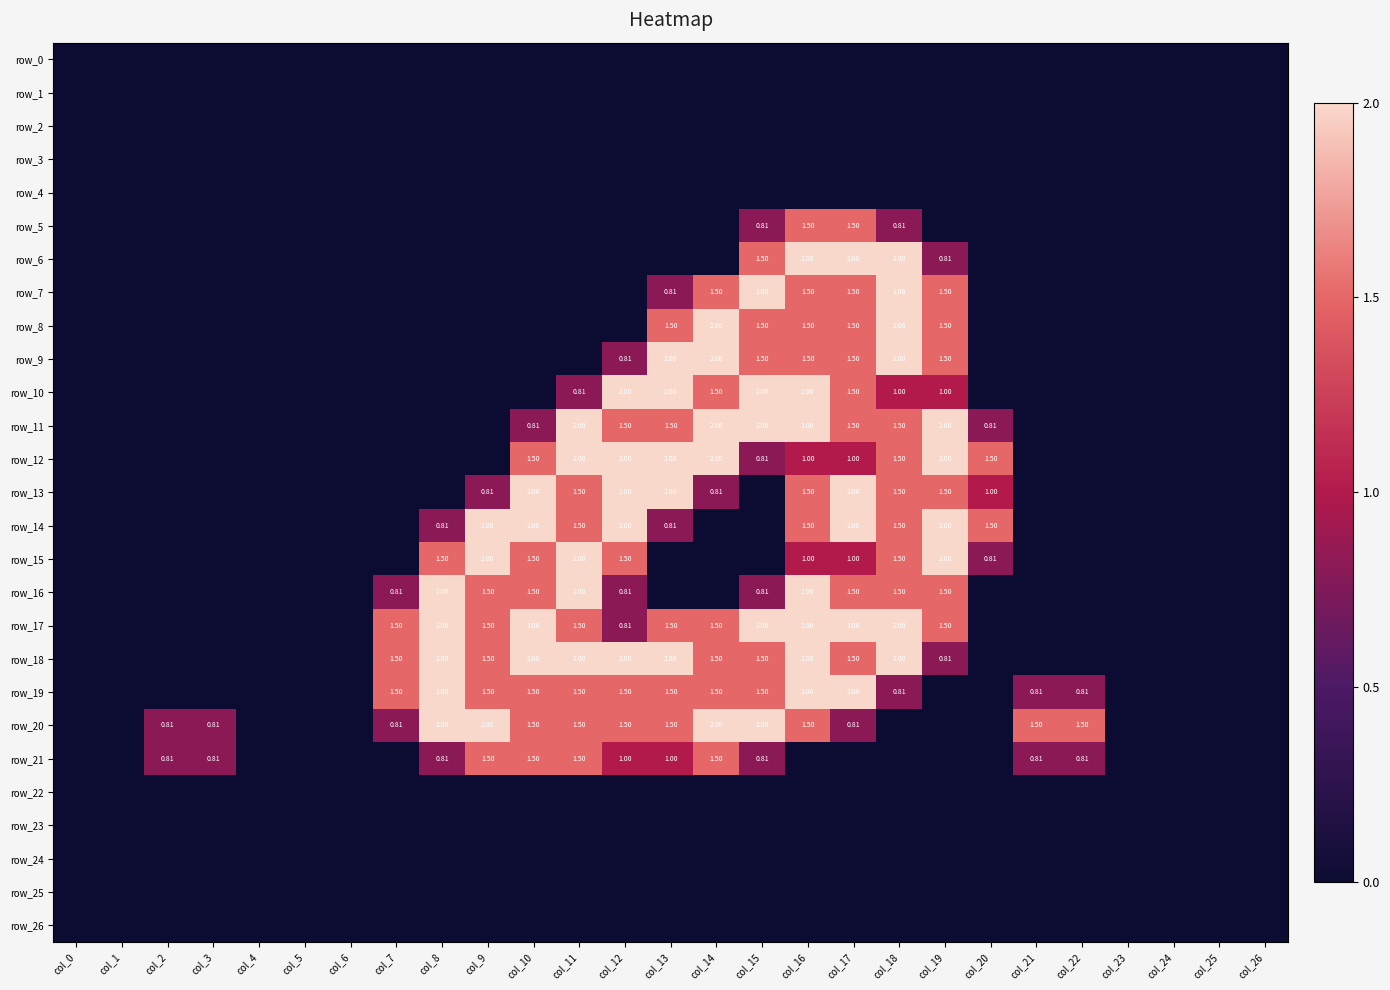

Reading left to right, list all the values displayed in this chart.

row_0: col_0=0.0	col_1=0.0	col_2=0.0	col_3=0.0	col_4=0.0	col_5=0.0	col_6=0.0	col_7=0.0	col_8=0.0	col_9=0.0	col_10=0.0	col_11=0.0	col_12=0.0	col_13=0.0	col_14=0.0	col_15=0.0	col_16=0.0	col_17=0.0	col_18=0.0	col_19=0.0	col_20=0.0	col_21=0.0	col_22=0.0	col_23=0.0	col_24=0.0	col_25=0.0	col_26=0.0
row_1: col_0=0.0	col_1=0.0	col_2=0.0	col_3=0.0	col_4=0.0	col_5=0.0	col_6=0.0	col_7=0.0	col_8=0.0	col_9=0.0	col_10=0.0	col_11=0.0	col_12=0.0	col_13=0.0	col_14=0.0	col_15=0.0	col_16=0.0	col_17=0.0	col_18=0.0	col_19=0.0	col_20=0.0	col_21=0.0	col_22=0.0	col_23=0.0	col_24=0.0	col_25=0.0	col_26=0.0
row_2: col_0=0.0	col_1=0.0	col_2=0.0	col_3=0.0	col_4=0.0	col_5=0.0	col_6=0.0	col_7=0.0	col_8=0.0	col_9=0.0	col_10=0.0	col_11=0.0	col_12=0.0	col_13=0.0	col_14=0.0	col_15=0.0	col_16=0.0	col_17=0.0	col_18=0.0	col_19=0.0	col_20=0.0	col_21=0.0	col_22=0.0	col_23=0.0	col_24=0.0	col_25=0.0	col_26=0.0
row_3: col_0=0.0	col_1=0.0	col_2=0.0	col_3=0.0	col_4=0.0	col_5=0.0	col_6=0.0	col_7=0.0	col_8=0.0	col_9=0.0	col_10=0.0	col_11=0.0	col_12=0.0	col_13=0.0	col_14=0.0	col_15=0.0	col_16=0.0	col_17=0.0	col_18=0.0	col_19=0.0	col_20=0.0	col_21=0.0	col_22=0.0	col_23=0.0	col_24=0.0	col_25=0.0	col_26=0.0
row_4: col_0=0.0	col_1=0.0	col_2=0.0	col_3=0.0	col_4=0.0	col_5=0.0	col_6=0.0	col_7=0.0	col_8=0.0	col_9=0.0	col_10=0.0	col_11=0.0	col_12=0.0	col_13=0.0	col_14=0.0	col_15=0.0	col_16=0.0	col_17=0.0	col_18=0.0	col_19=0.0	col_20=0.0	col_21=0.0	col_22=0.0	col_23=0.0	col_24=0.0	col_25=0.0	col_26=0.0
row_5: col_0=0.0	col_1=0.0	col_2=0.0	col_3=0.0	col_4=0.0	col_5=0.0	col_6=0.0	col_7=0.0	col_8=0.0	col_9=0.0	col_10=0.0	col_11=0.0	col_12=0.0	col_13=0.0	col_14=0.0	col_15=0.8	col_16=1.5	col_17=1.5	col_18=0.8	col_19=0.0	col_20=0.0	col_21=0.0	col_22=0.0	col_23=0.0	col_24=0.0	col_25=0.0	col_26=0.0
row_6: col_0=0.0	col_1=0.0	col_2=0.0	col_3=0.0	col_4=0.0	col_5=0.0	col_6=0.0	col_7=0.0	col_8=0.0	col_9=0.0	col_10=0.0	col_11=0.0	col_12=0.0	col_13=0.0	col_14=0.0	col_15=1.5	col_16=2.0	col_17=2.0	col_18=2.0	col_19=0.8	col_20=0.0	col_21=0.0	col_22=0.0	col_23=0.0	col_24=0.0	col_25=0.0	col_26=0.0
row_7: col_0=0.0	col_1=0.0	col_2=0.0	col_3=0.0	col_4=0.0	col_5=0.0	col_6=0.0	col_7=0.0	col_8=0.0	col_9=0.0	col_10=0.0	col_11=0.0	col_12=0.0	col_13=0.8	col_14=1.5	col_15=2.0	col_16=1.5	col_17=1.5	col_18=2.0	col_19=1.5	col_20=0.0	col_21=0.0	col_22=0.0	col_23=0.0	col_24=0.0	col_25=0.0	col_26=0.0
row_8: col_0=0.0	col_1=0.0	col_2=0.0	col_3=0.0	col_4=0.0	col_5=0.0	col_6=0.0	col_7=0.0	col_8=0.0	col_9=0.0	col_10=0.0	col_11=0.0	col_12=0.0	col_13=1.5	col_14=2.0	col_15=1.5	col_16=1.5	col_17=1.5	col_18=2.0	col_19=1.5	col_20=0.0	col_21=0.0	col_22=0.0	col_23=0.0	col_24=0.0	col_25=0.0	col_26=0.0
row_9: col_0=0.0	col_1=0.0	col_2=0.0	col_3=0.0	col_4=0.0	col_5=0.0	col_6=0.0	col_7=0.0	col_8=0.0	col_9=0.0	col_10=0.0	col_11=0.0	col_12=0.8	col_13=2.0	col_14=2.0	col_15=1.5	col_16=1.5	col_17=1.5	col_18=2.0	col_19=1.5	col_20=0.0	col_21=0.0	col_22=0.0	col_23=0.0	col_24=0.0	col_25=0.0	col_26=0.0
row_10: col_0=0.0	col_1=0.0	col_2=0.0	col_3=0.0	col_4=0.0	col_5=0.0	col_6=0.0	col_7=0.0	col_8=0.0	col_9=0.0	col_10=0.0	col_11=0.8	col_12=2.0	col_13=2.0	col_14=1.5	col_15=2.0	col_16=2.0	col_17=1.5	col_18=1.0	col_19=1.0	col_20=0.0	col_21=0.0	col_22=0.0	col_23=0.0	col_24=0.0	col_25=0.0	col_26=0.0
row_11: col_0=0.0	col_1=0.0	col_2=0.0	col_3=0.0	col_4=0.0	col_5=0.0	col_6=0.0	col_7=0.0	col_8=0.0	col_9=0.0	col_10=0.8	col_11=2.0	col_12=1.5	col_13=1.5	col_14=2.0	col_15=2.0	col_16=2.0	col_17=1.5	col_18=1.5	col_19=2.0	col_20=0.8	col_21=0.0	col_22=0.0	col_23=0.0	col_24=0.0	col_25=0.0	col_26=0.0
row_12: col_0=0.0	col_1=0.0	col_2=0.0	col_3=0.0	col_4=0.0	col_5=0.0	col_6=0.0	col_7=0.0	col_8=0.0	col_9=0.0	col_10=1.5	col_11=2.0	col_12=2.0	col_13=2.0	col_14=2.0	col_15=0.8	col_16=1.0	col_17=1.0	col_18=1.5	col_19=2.0	col_20=1.5	col_21=0.0	col_22=0.0	col_23=0.0	col_24=0.0	col_25=0.0	col_26=0.0
row_13: col_0=0.0	col_1=0.0	col_2=0.0	col_3=0.0	col_4=0.0	col_5=0.0	col_6=0.0	col_7=0.0	col_8=0.0	col_9=0.8	col_10=2.0	col_11=1.5	col_12=2.0	col_13=2.0	col_14=0.8	col_15=0.0	col_16=1.5	col_17=2.0	col_18=1.5	col_19=1.5	col_20=1.0	col_21=0.0	col_22=0.0	col_23=0.0	col_24=0.0	col_25=0.0	col_26=0.0
row_14: col_0=0.0	col_1=0.0	col_2=0.0	col_3=0.0	col_4=0.0	col_5=0.0	col_6=0.0	col_7=0.0	col_8=0.8	col_9=2.0	col_10=2.0	col_11=1.5	col_12=2.0	col_13=0.8	col_14=0.0	col_15=0.0	col_16=1.5	col_17=2.0	col_18=1.5	col_19=2.0	col_20=1.5	col_21=0.0	col_22=0.0	col_23=0.0	col_24=0.0	col_25=0.0	col_26=0.0
row_15: col_0=0.0	col_1=0.0	col_2=0.0	col_3=0.0	col_4=0.0	col_5=0.0	col_6=0.0	col_7=0.0	col_8=1.5	col_9=2.0	col_10=1.5	col_11=2.0	col_12=1.5	col_13=0.0	col_14=0.0	col_15=0.0	col_16=1.0	col_17=1.0	col_18=1.5	col_19=2.0	col_20=0.8	col_21=0.0	col_22=0.0	col_23=0.0	col_24=0.0	col_25=0.0	col_26=0.0
row_16: col_0=0.0	col_1=0.0	col_2=0.0	col_3=0.0	col_4=0.0	col_5=0.0	col_6=0.0	col_7=0.8	col_8=2.0	col_9=1.5	col_10=1.5	col_11=2.0	col_12=0.8	col_13=0.0	col_14=0.0	col_15=0.8	col_16=2.0	col_17=1.5	col_18=1.5	col_19=1.5	col_20=0.0	col_21=0.0	col_22=0.0	col_23=0.0	col_24=0.0	col_25=0.0	col_26=0.0
row_17: col_0=0.0	col_1=0.0	col_2=0.0	col_3=0.0	col_4=0.0	col_5=0.0	col_6=0.0	col_7=1.5	col_8=2.0	col_9=1.5	col_10=2.0	col_11=1.5	col_12=0.8	col_13=1.5	col_14=1.5	col_15=2.0	col_16=2.0	col_17=2.0	col_18=2.0	col_19=1.5	col_20=0.0	col_21=0.0	col_22=0.0	col_23=0.0	col_24=0.0	col_25=0.0	col_26=0.0
row_18: col_0=0.0	col_1=0.0	col_2=0.0	col_3=0.0	col_4=0.0	col_5=0.0	col_6=0.0	col_7=1.5	col_8=2.0	col_9=1.5	col_10=2.0	col_11=2.0	col_12=2.0	col_13=2.0	col_14=1.5	col_15=1.5	col_16=2.0	col_17=1.5	col_18=2.0	col_19=0.8	col_20=0.0	col_21=0.0	col_22=0.0	col_23=0.0	col_24=0.0	col_25=0.0	col_26=0.0
row_19: col_0=0.0	col_1=0.0	col_2=0.0	col_3=0.0	col_4=0.0	col_5=0.0	col_6=0.0	col_7=1.5	col_8=2.0	col_9=1.5	col_10=1.5	col_11=1.5	col_12=1.5	col_13=1.5	col_14=1.5	col_15=1.5	col_16=2.0	col_17=2.0	col_18=0.8	col_19=0.0	col_20=0.0	col_21=0.8	col_22=0.8	col_23=0.0	col_24=0.0	col_25=0.0	col_26=0.0
row_20: col_0=0.0	col_1=0.0	col_2=0.8	col_3=0.8	col_4=0.0	col_5=0.0	col_6=0.0	col_7=0.8	col_8=2.0	col_9=2.0	col_10=1.5	col_11=1.5	col_12=1.5	col_13=1.5	col_14=2.0	col_15=2.0	col_16=1.5	col_17=0.8	col_18=0.0	col_19=0.0	col_20=0.0	col_21=1.5	col_22=1.5	col_23=0.0	col_24=0.0	col_25=0.0	col_26=0.0
row_21: col_0=0.0	col_1=0.0	col_2=0.8	col_3=0.8	col_4=0.0	col_5=0.0	col_6=0.0	col_7=0.0	col_8=0.8	col_9=1.5	col_10=1.5	col_11=1.5	col_12=1.0	col_13=1.0	col_14=1.5	col_15=0.8	col_16=0.0	col_17=0.0	col_18=0.0	col_19=0.0	col_20=0.0	col_21=0.8	col_22=0.8	col_23=0.0	col_24=0.0	col_25=0.0	col_26=0.0
row_22: col_0=0.0	col_1=0.0	col_2=0.0	col_3=0.0	col_4=0.0	col_5=0.0	col_6=0.0	col_7=0.0	col_8=0.0	col_9=0.0	col_10=0.0	col_11=0.0	col_12=0.0	col_13=0.0	col_14=0.0	col_15=0.0	col_16=0.0	col_17=0.0	col_18=0.0	col_19=0.0	col_20=0.0	col_21=0.0	col_22=0.0	col_23=0.0	col_24=0.0	col_25=0.0	col_26=0.0
row_23: col_0=0.0	col_1=0.0	col_2=0.0	col_3=0.0	col_4=0.0	col_5=0.0	col_6=0.0	col_7=0.0	col_8=0.0	col_9=0.0	col_10=0.0	col_11=0.0	col_12=0.0	col_13=0.0	col_14=0.0	col_15=0.0	col_16=0.0	col_17=0.0	col_18=0.0	col_19=0.0	col_20=0.0	col_21=0.0	col_22=0.0	col_23=0.0	col_24=0.0	col_25=0.0	col_26=0.0
row_24: col_0=0.0	col_1=0.0	col_2=0.0	col_3=0.0	col_4=0.0	col_5=0.0	col_6=0.0	col_7=0.0	col_8=0.0	col_9=0.0	col_10=0.0	col_11=0.0	col_12=0.0	col_13=0.0	col_14=0.0	col_15=0.0	col_16=0.0	col_17=0.0	col_18=0.0	col_19=0.0	col_20=0.0	col_21=0.0	col_22=0.0	col_23=0.0	col_24=0.0	col_25=0.0	col_26=0.0
row_25: col_0=0.0	col_1=0.0	col_2=0.0	col_3=0.0	col_4=0.0	col_5=0.0	col_6=0.0	col_7=0.0	col_8=0.0	col_9=0.0	col_10=0.0	col_11=0.0	col_12=0.0	col_13=0.0	col_14=0.0	col_15=0.0	col_16=0.0	col_17=0.0	col_18=0.0	col_19=0.0	col_20=0.0	col_21=0.0	col_22=0.0	col_23=0.0	col_24=0.0	col_25=0.0	col_26=0.0
row_26: col_0=0.0	col_1=0.0	col_2=0.0	col_3=0.0	col_4=0.0	col_5=0.0	col_6=0.0	col_7=0.0	col_8=0.0	col_9=0.0	col_10=0.0	col_11=0.0	col_12=0.0	col_13=0.0	col_14=0.0	col_15=0.0	col_16=0.0	col_17=0.0	col_18=0.0	col_19=0.0	col_20=0.0	col_21=0.0	col_22=0.0	col_23=0.0	col_24=0.0	col_25=0.0	col_26=0.0